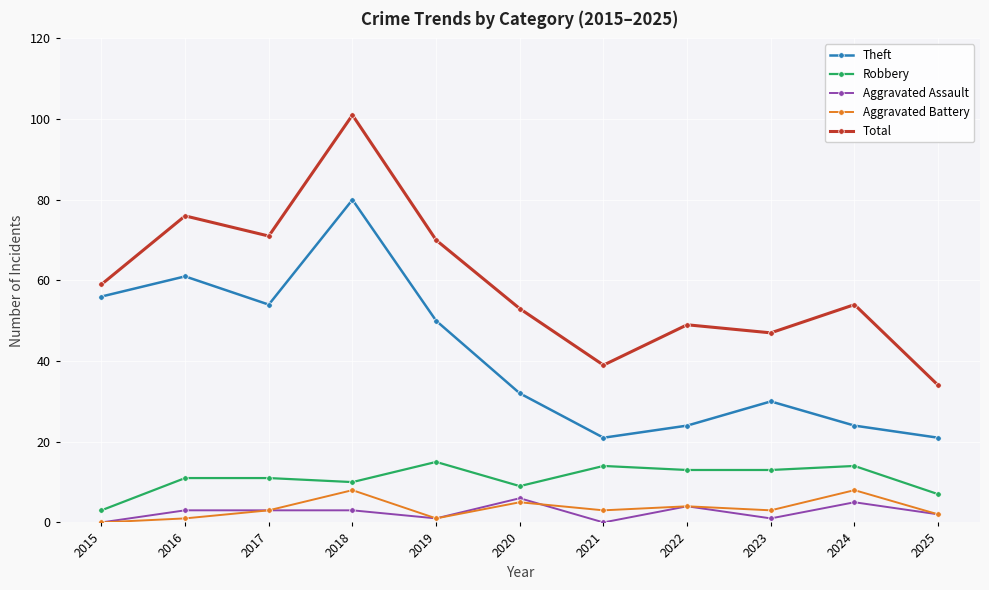

True or false: Aggravated Assault has a value of 0 at 2015.

True